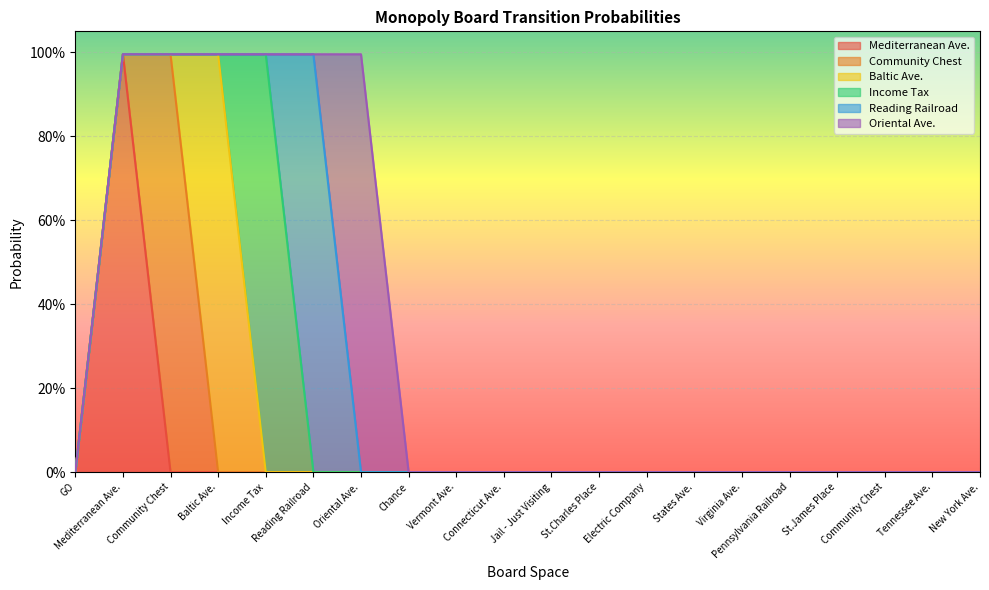

Where is the first local maximum for Baltic Ave.?

Baltic Ave.